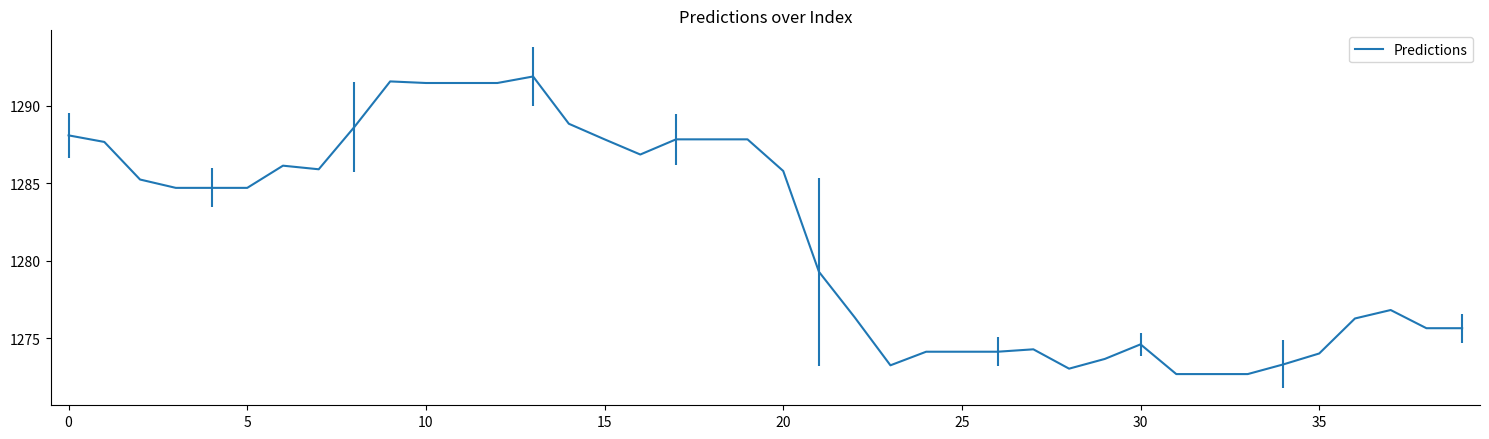

What is the maximum value shown in the chart?

1291.9